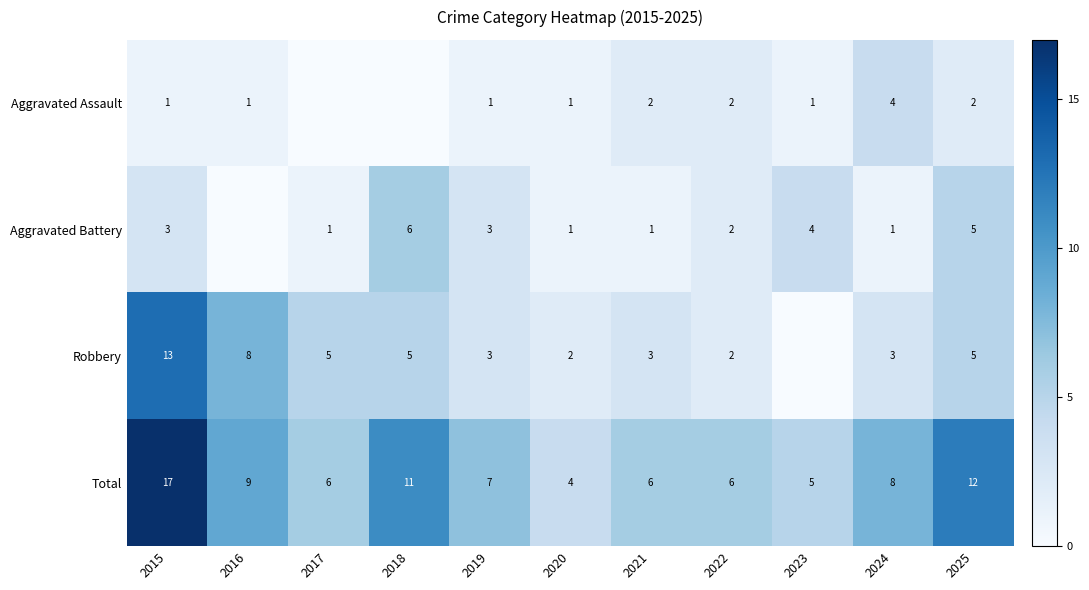

The value of Aggravated Battery at 2021 is 1. True or false?

True